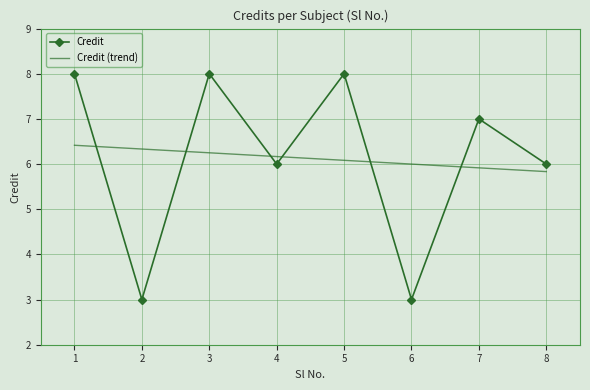

The Credit series shows 3.0 at 6. True or false?

True